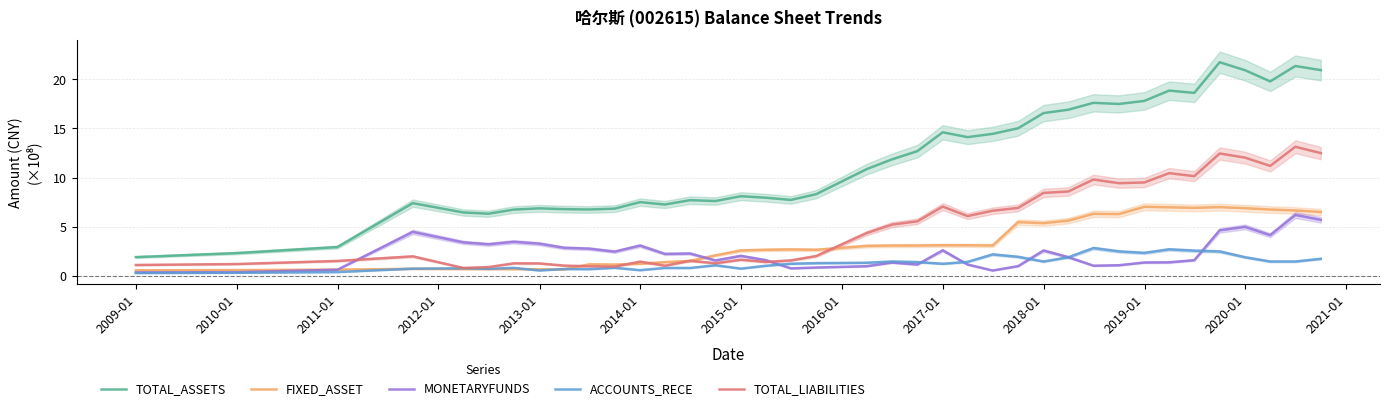

True or false: TOTAL_ASSETS and ACCOUNTS_RECE intersect in this chart.

False